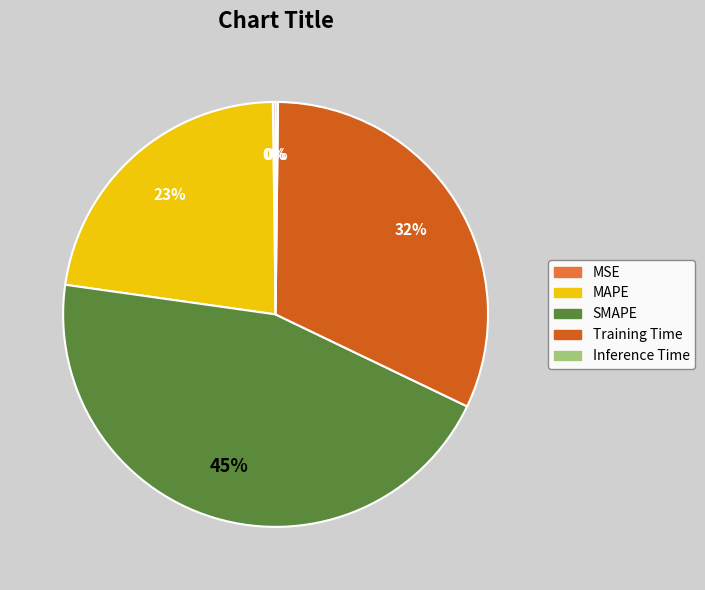

Is MAPE the majority of the pie?

No